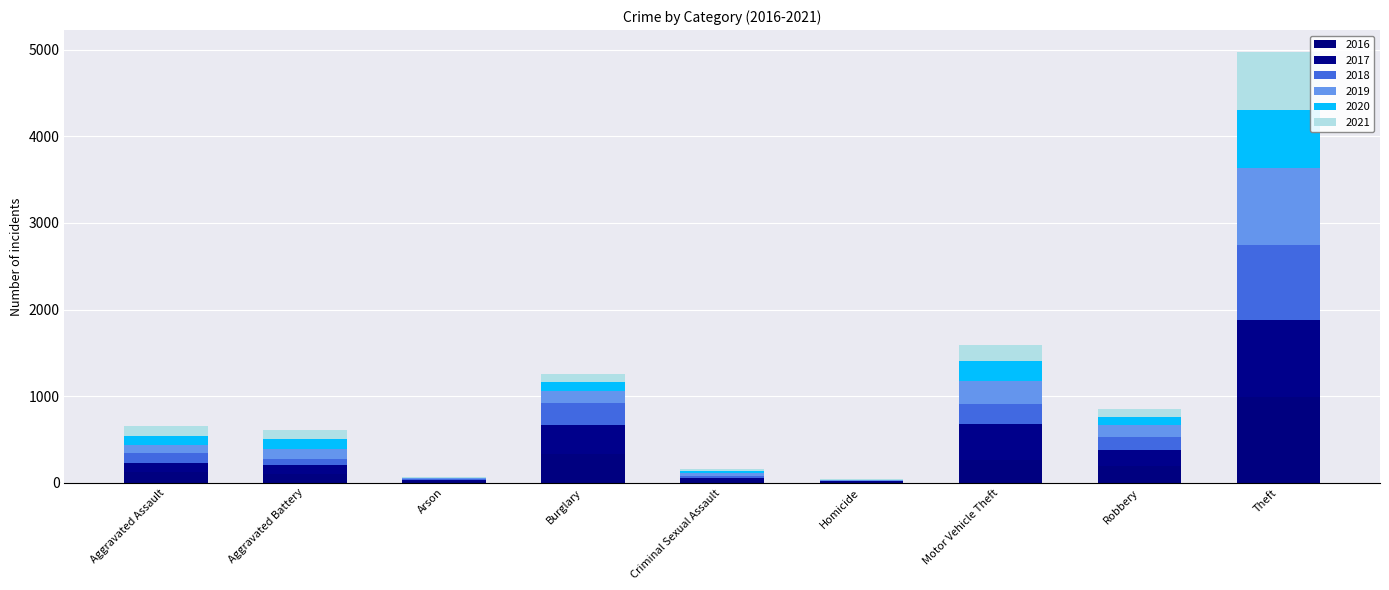

At which label is 2018 closest to 439?

Burglary